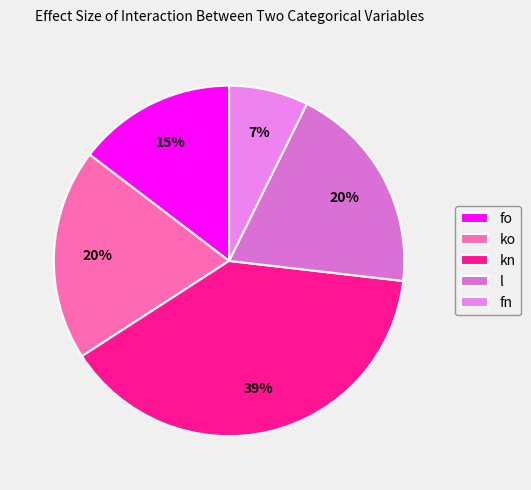

Is it true that ko is 20% of the pie?

True